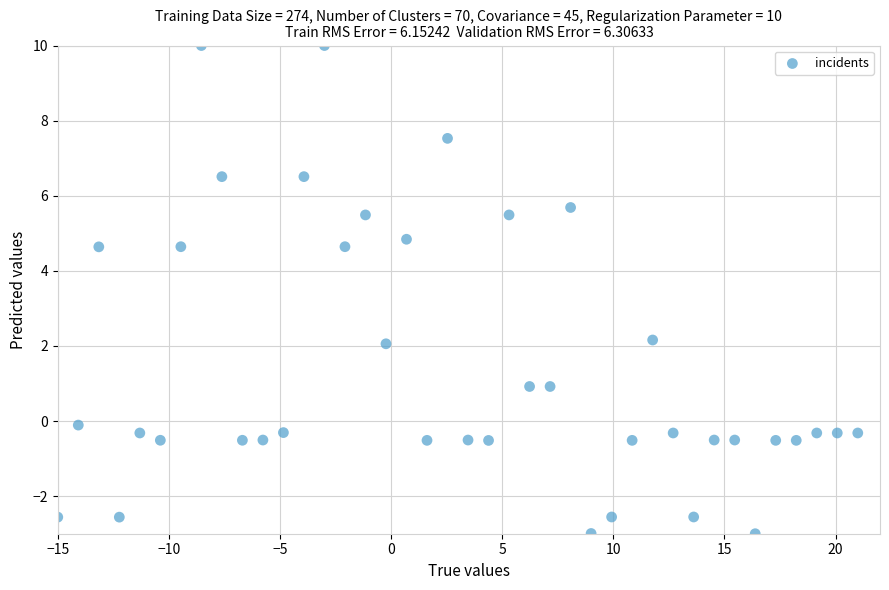

What is the range of X values (max minus min)?

36.0